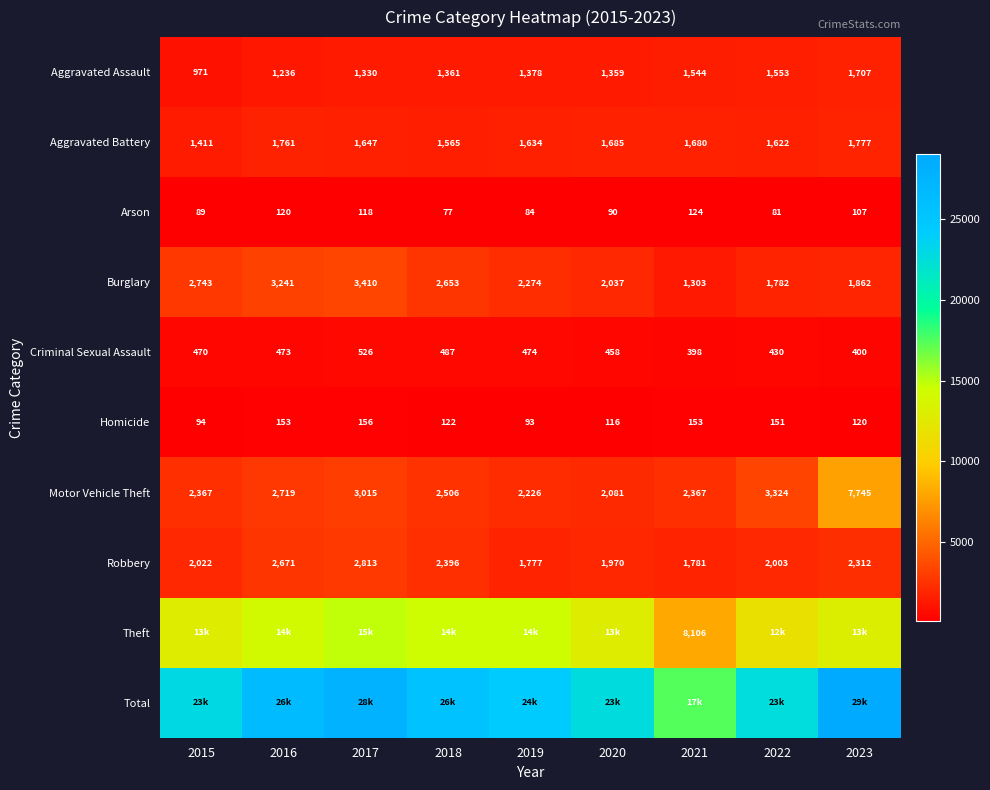

What is the lowest value of the Motor Vehicle Theft series?

2081